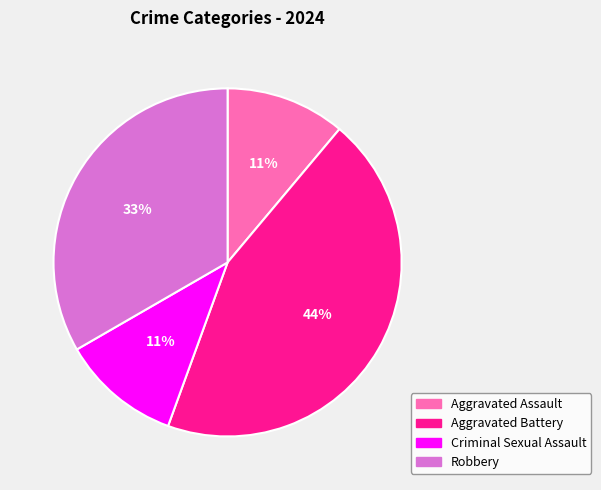

What percentage is the Aggravated Assault slice, to the nearest percent?

11%